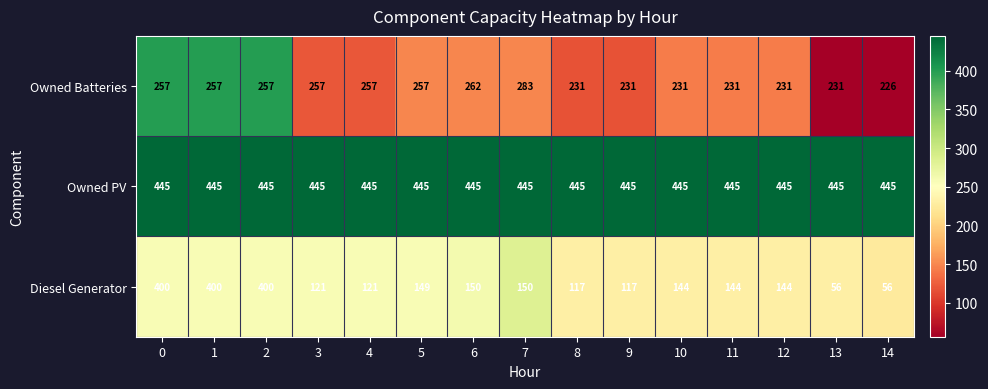

What is the greatest value displayed?

445